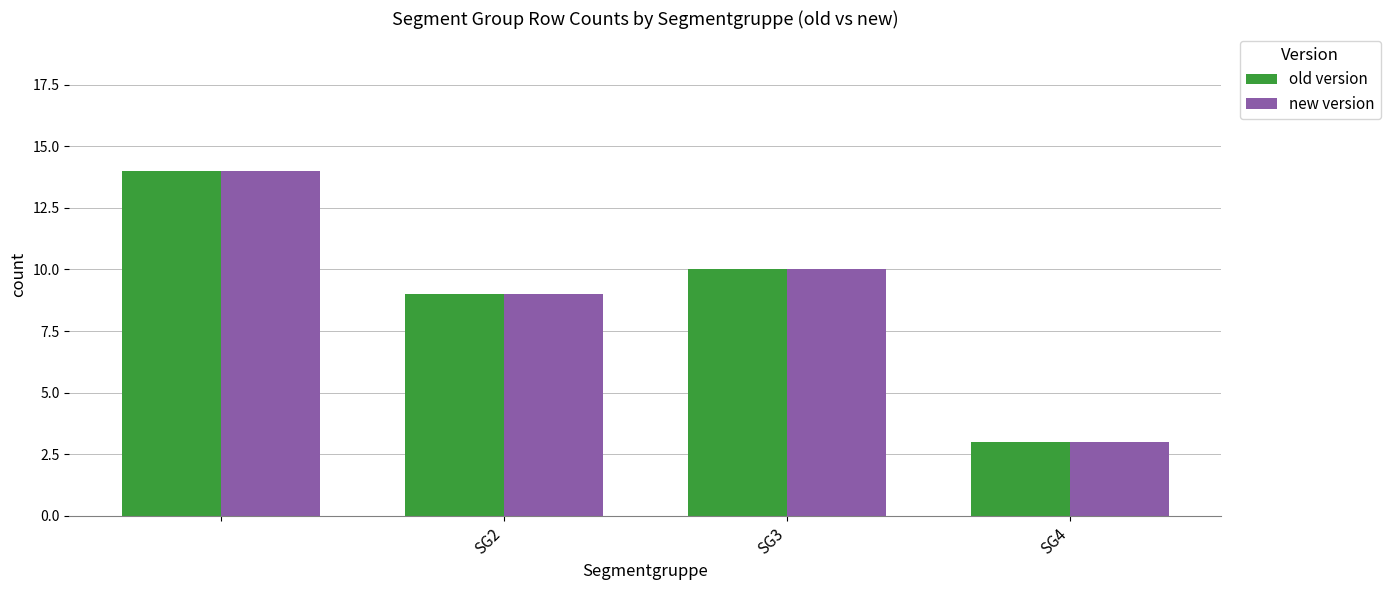

What is the difference between the maximum and minimum values in the old version series?

11